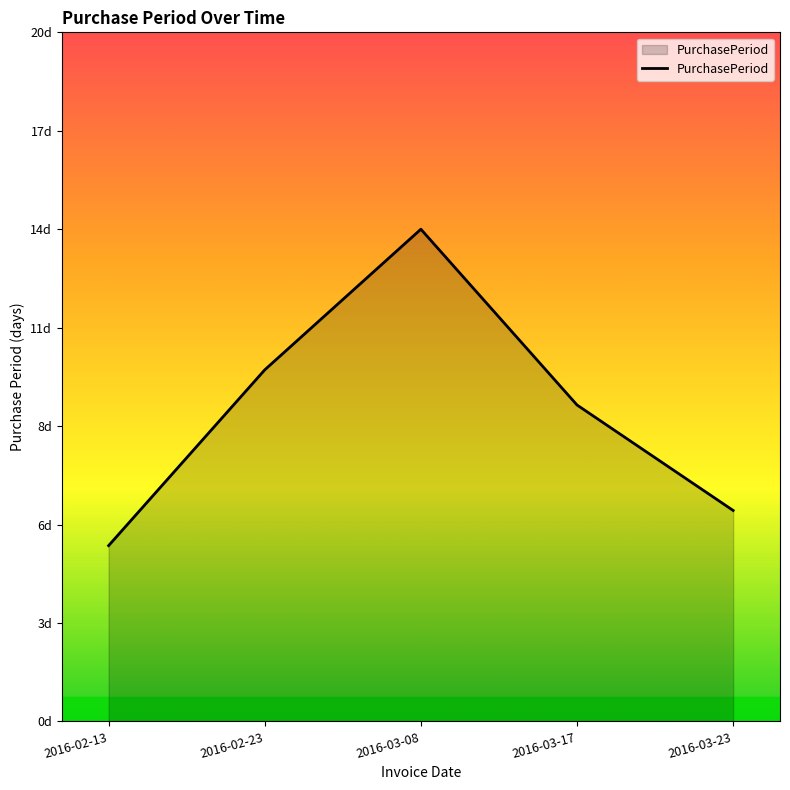

How many points are higher than both their immediate neighbors (excluding endpoints)?

1